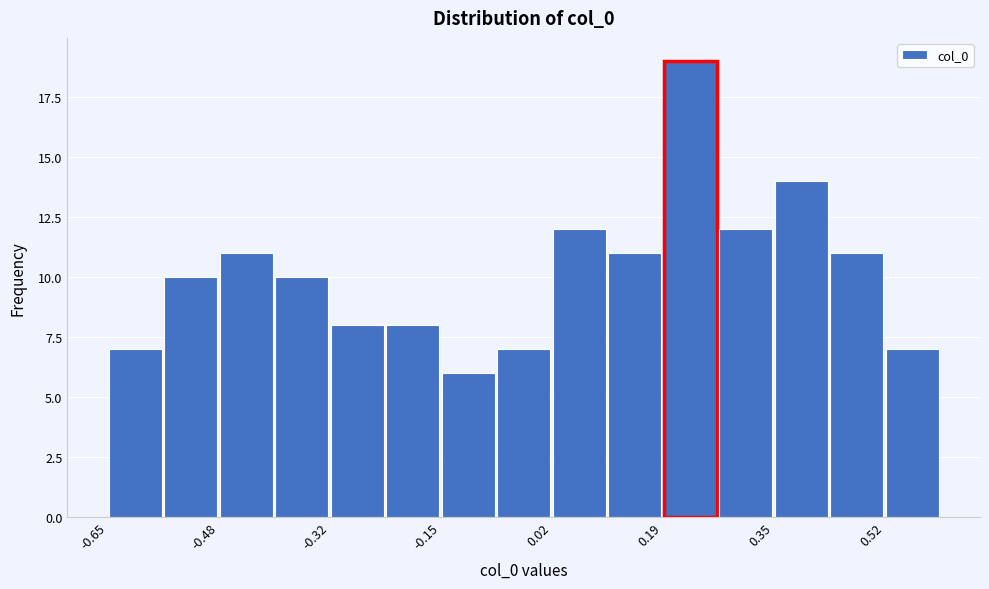

Over which range of the x-axis is the bar tallest?

0.18 to 0.26